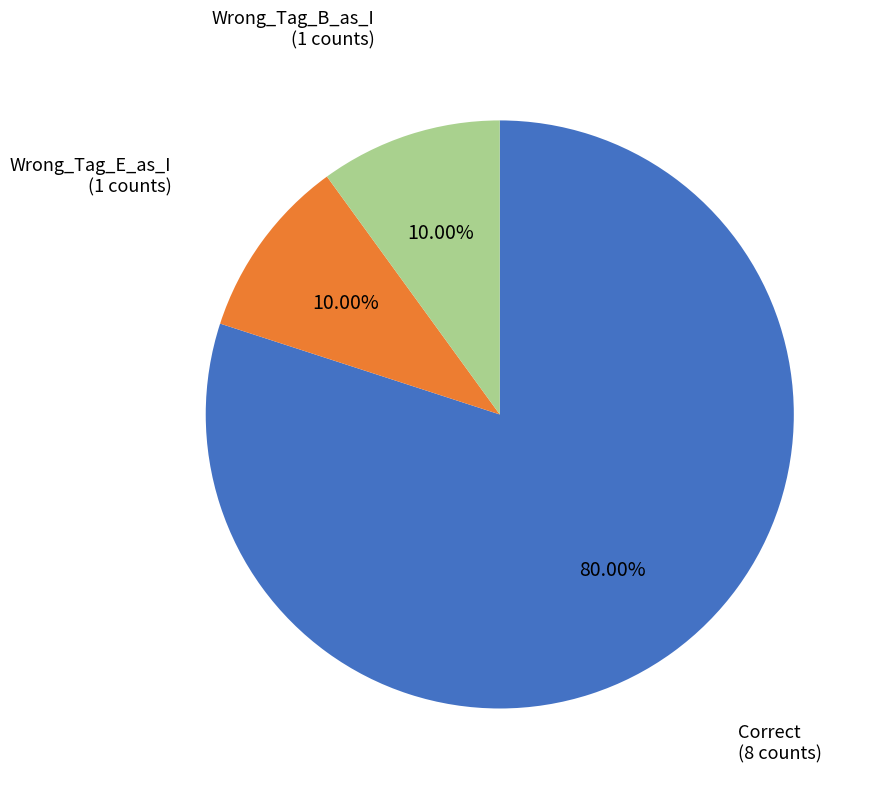

How many segments does this pie chart have?

3